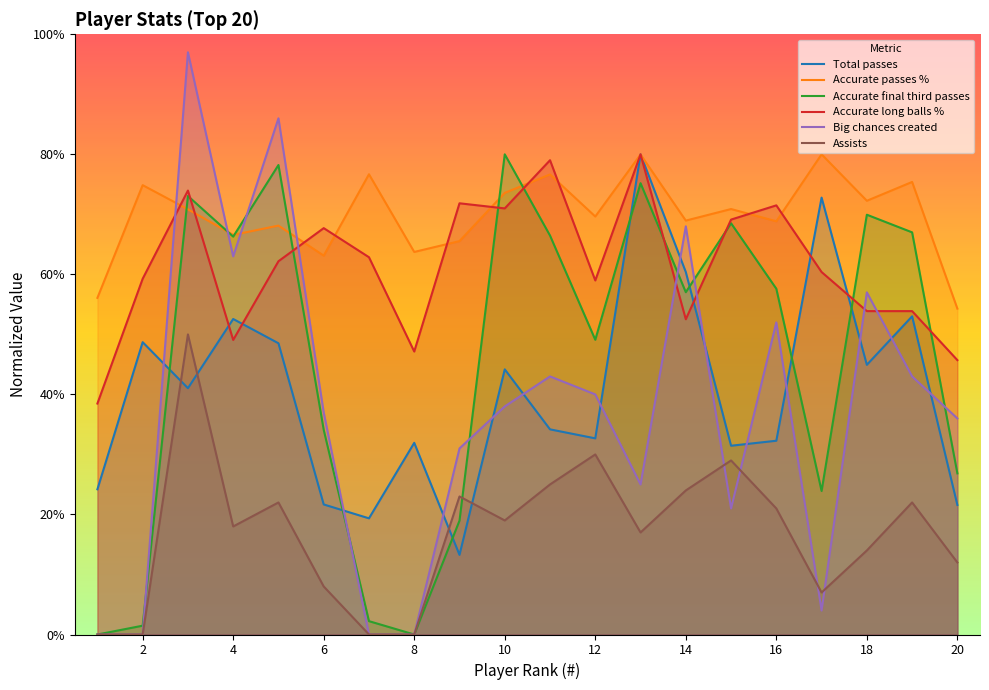

At 20, list the series in order from largest to smallest.

Accurate passes %, Accurate long balls %, Big chances created, Accurate final third passes, Total passes, Assists